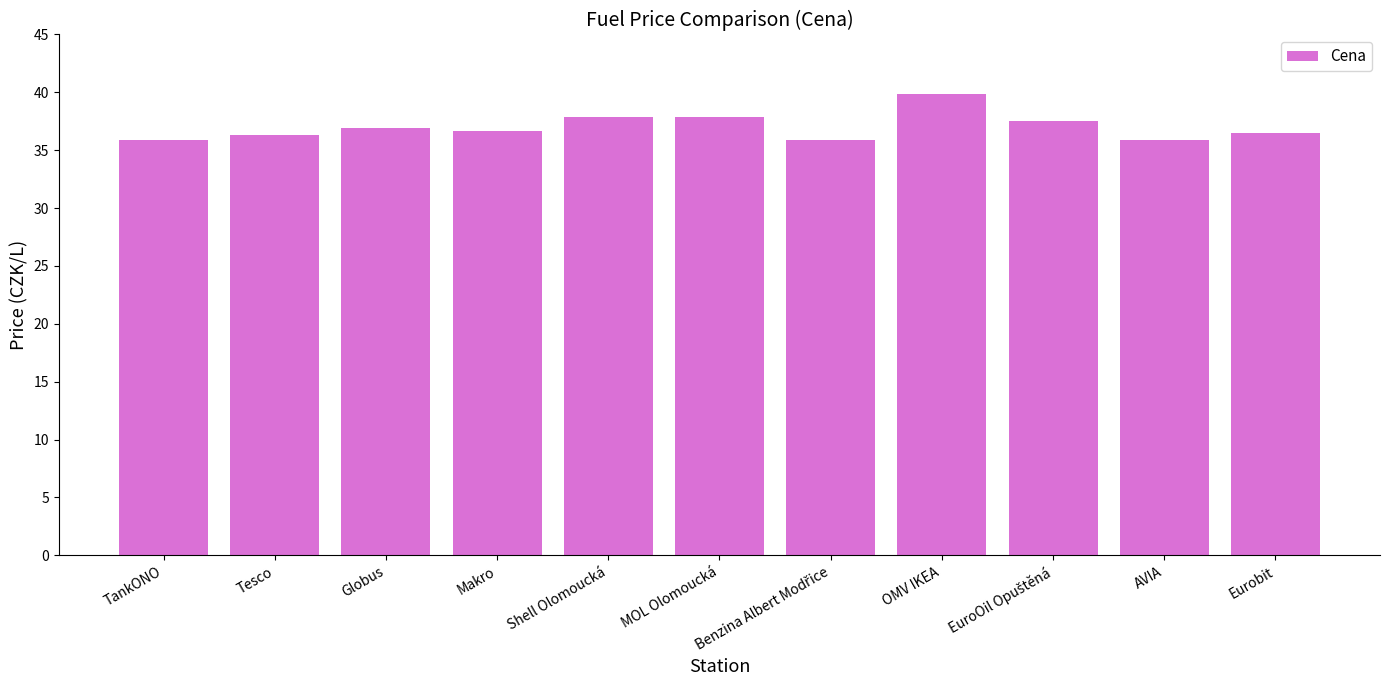

What is the approximate value at AVIA?

35.9